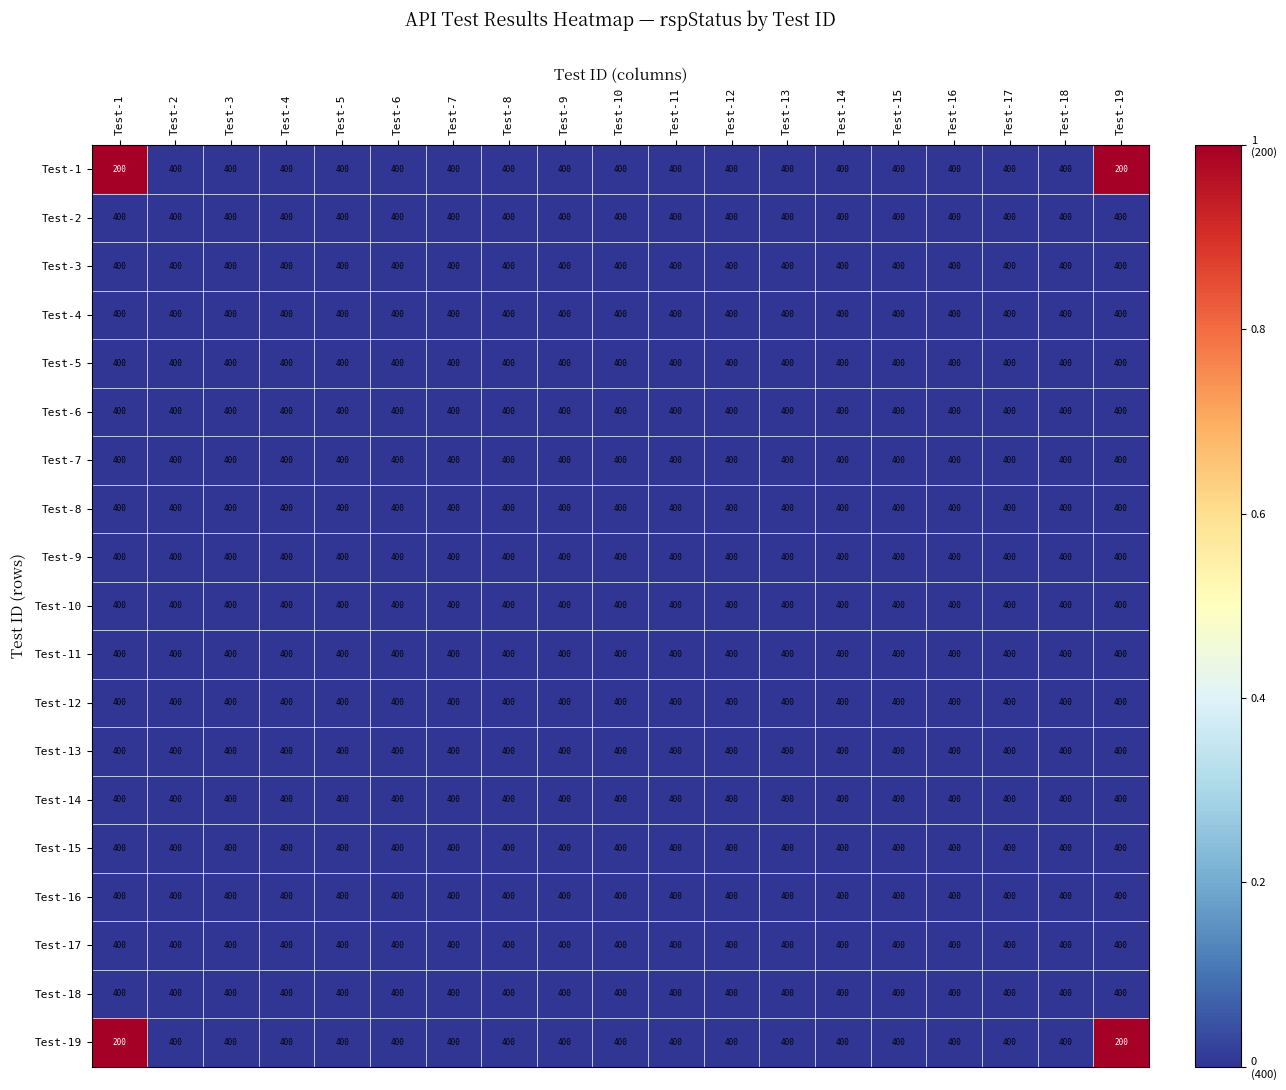

What is the total value across all series at Test-1?

7200